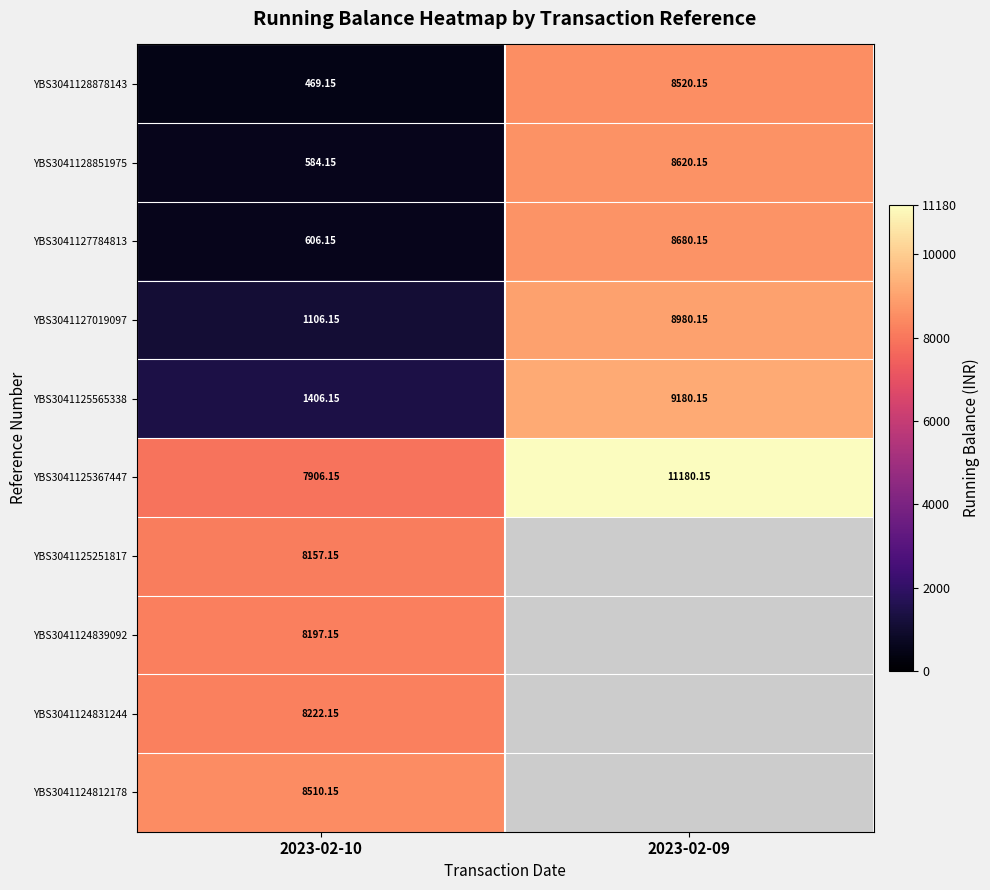

Is the value of YBS3041125565338 at 2023-02-10 greater than the value of YBS3041128851975 at 2023-02-10?

Yes